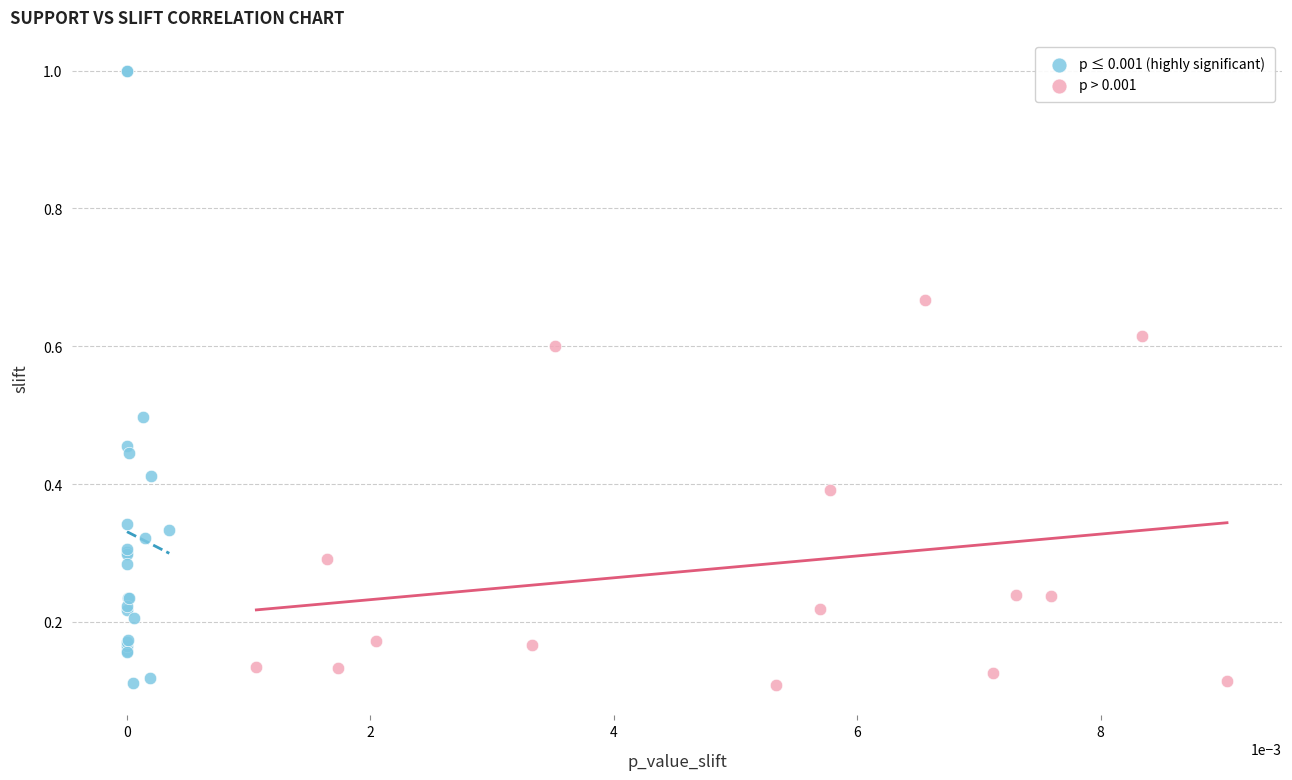

Which series reaches the maximum Y coordinate?

p ≤ 0.001 (highly significant)